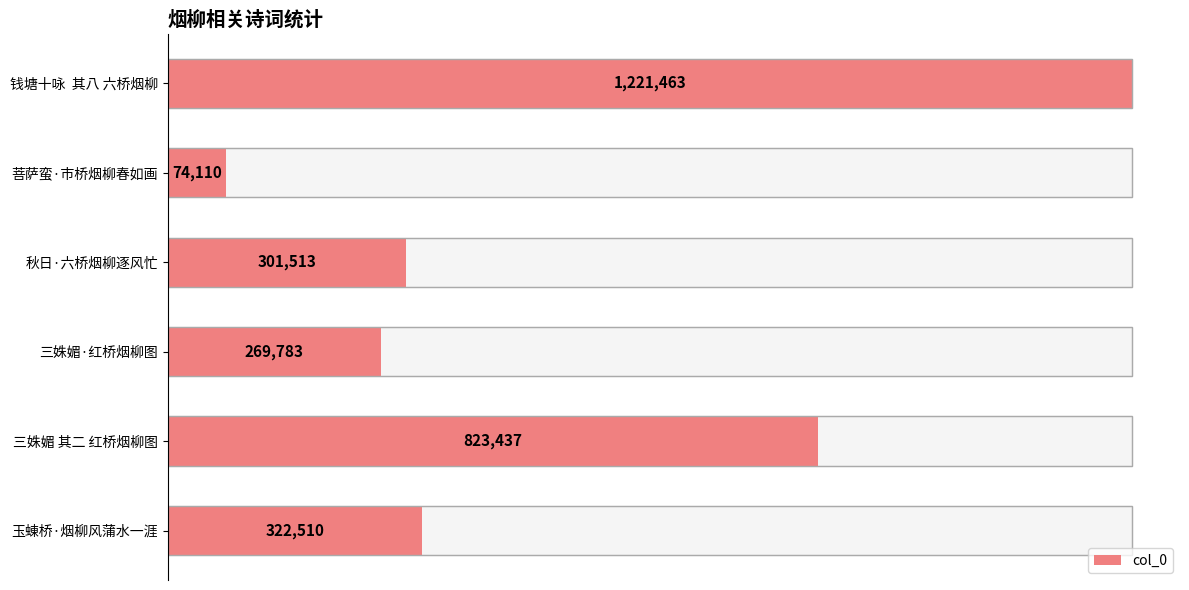

Count the number of categories in the chart.

6